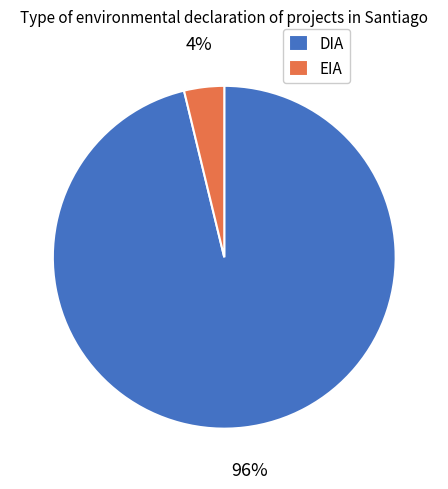

How many segments does this pie chart have?

2